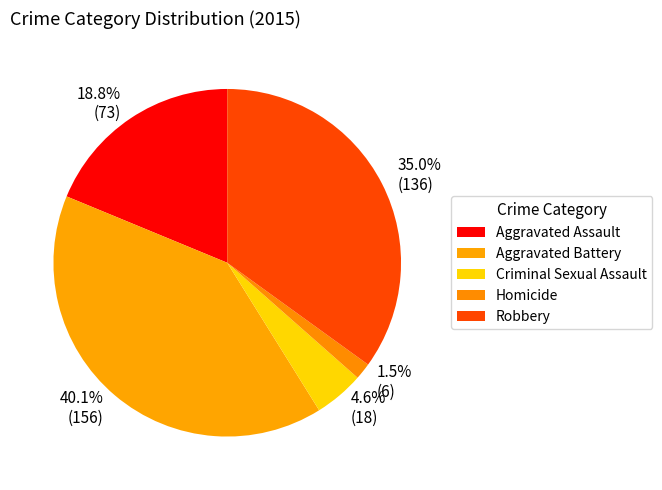

Rank the categories by value from lowest to highest.

Homicide, Criminal Sexual Assault, Aggravated Assault, Robbery, Aggravated Battery